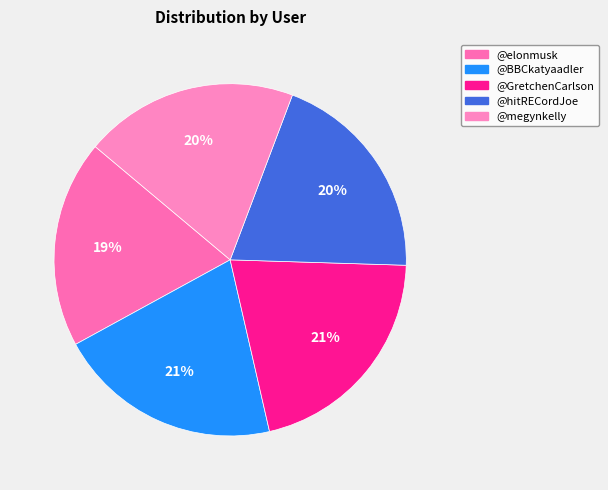

Count the number of slices in the pie.

5